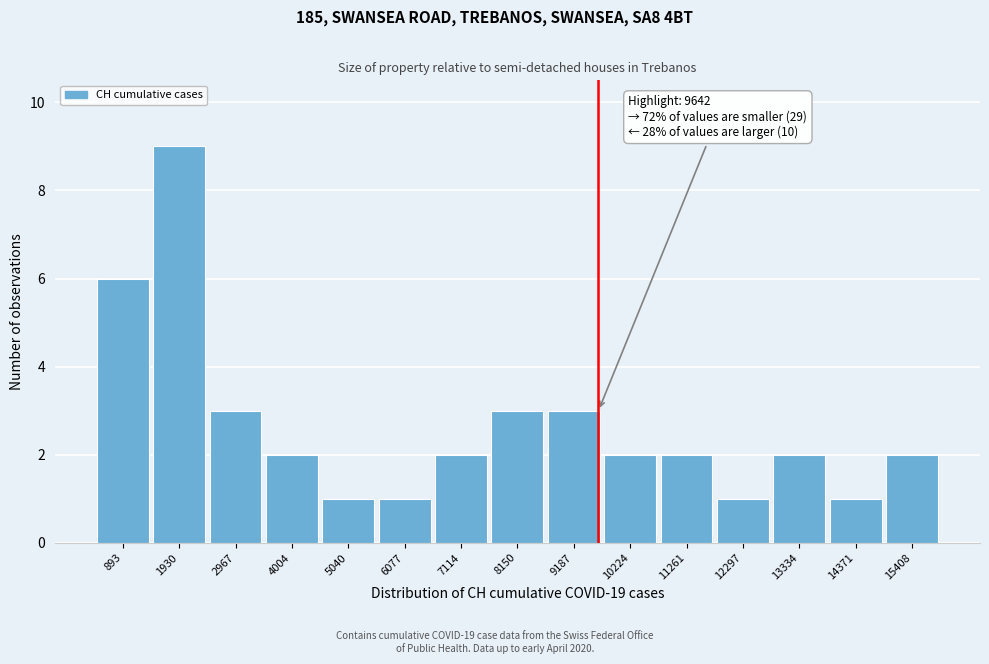

Which range on the x-axis has the tallest bar?

1400 to 2400